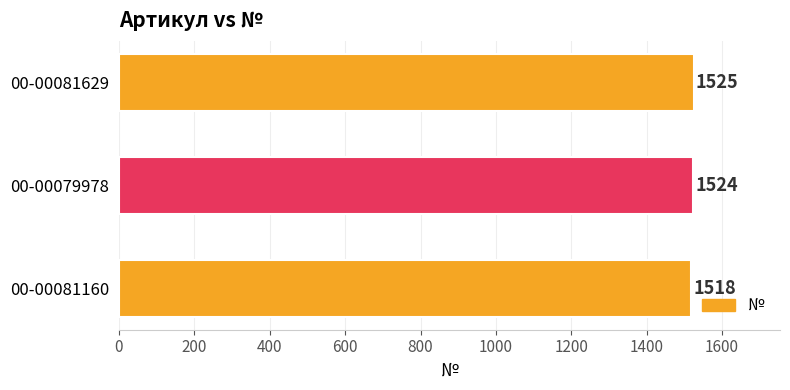

Count the values in the range 1518 to 1525.

3